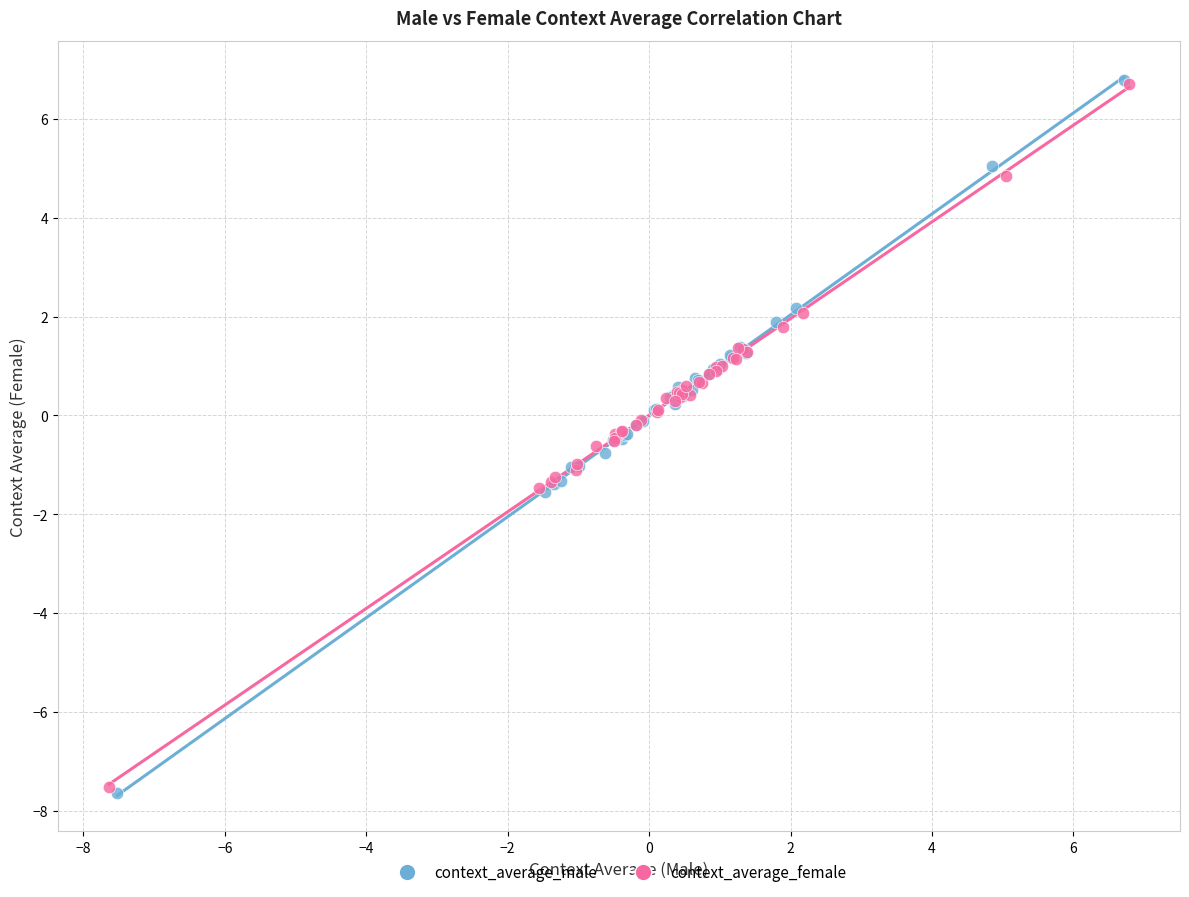

Which series has the largest Y range (max minus min)?

context_average_male